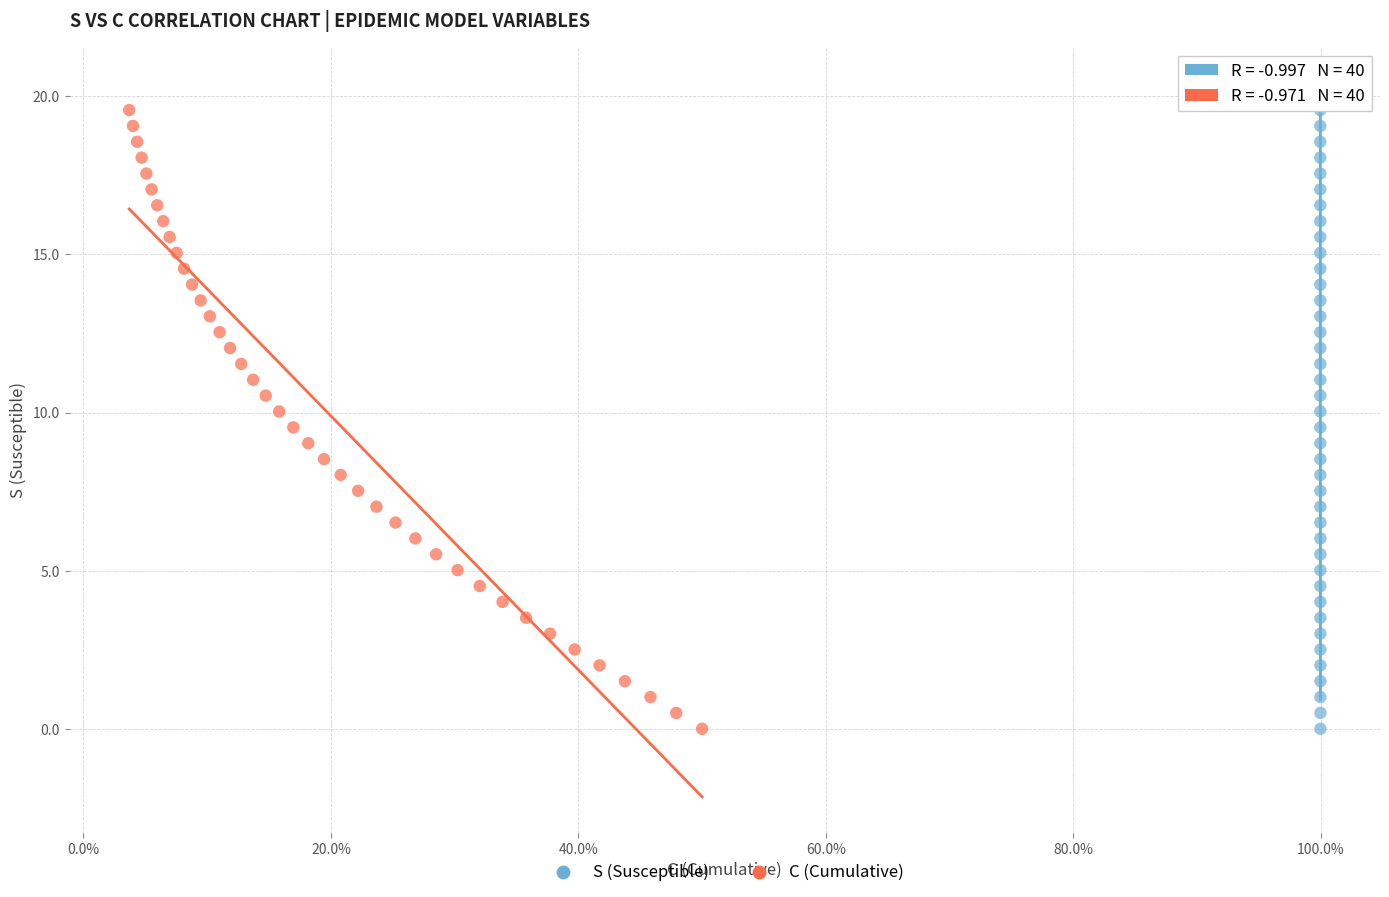

What are all the series names shown in the legend?

S (Susceptible), C (Cumulative)